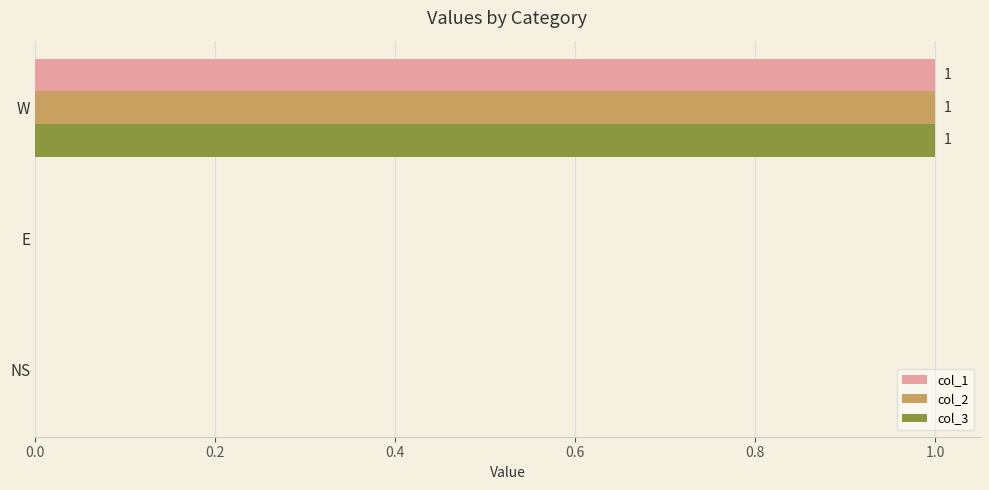

What is the greatest value displayed?

1